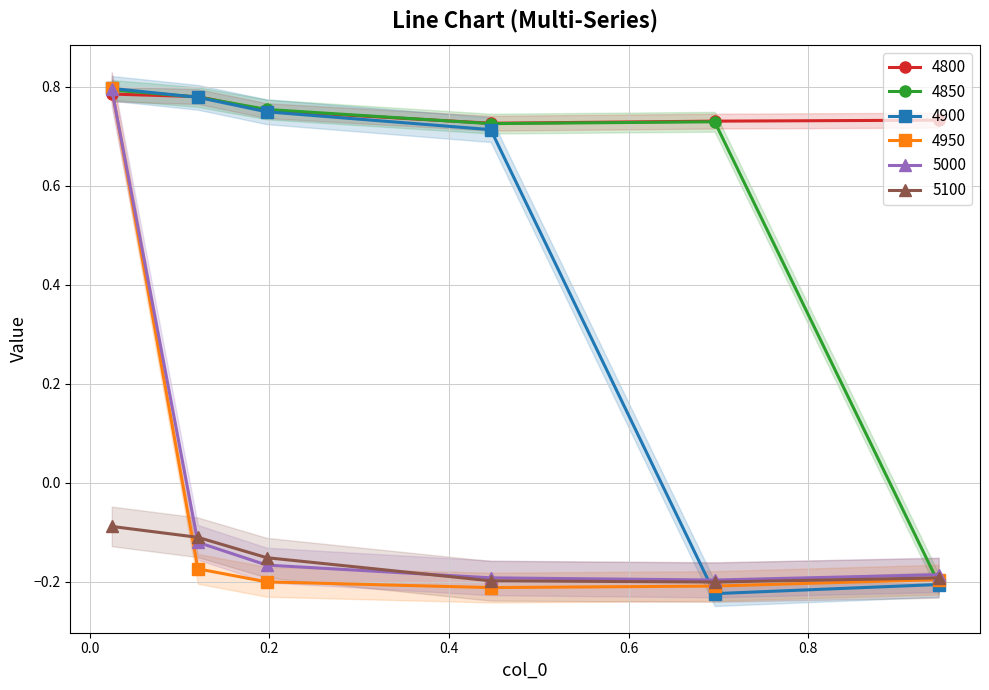

At how many categories does at least one series exceed 0?

6